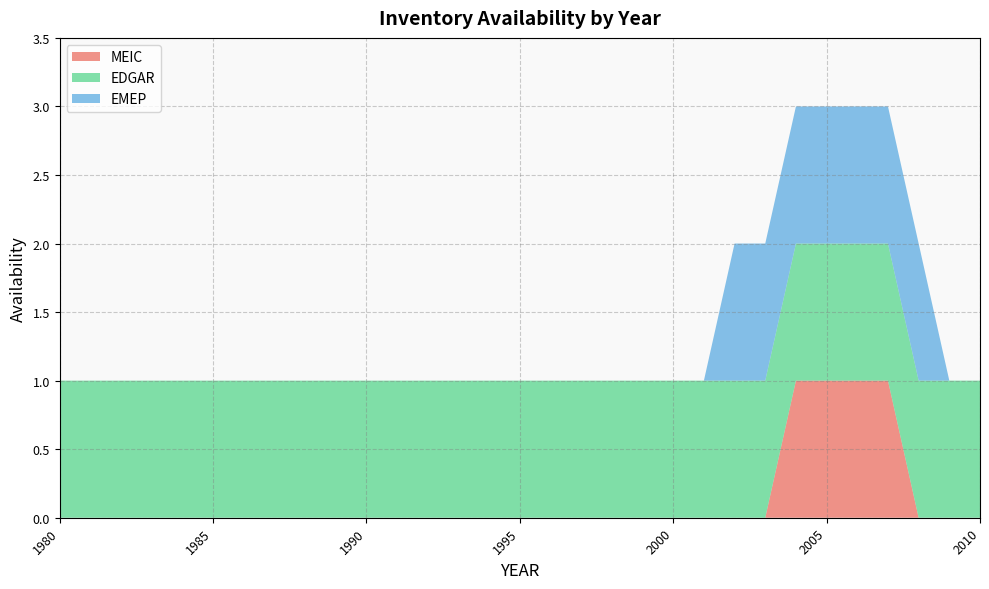

Reading left to right, transcribe all the data shown in this chart.

MEIC: 1980=0	1981=0	1982=0	1983=0	1984=0	1985=0	1986=0	1987=0	1988=0	1989=0	1990=0	1991=0	1992=0	1993=0	1994=0	1995=0	1996=0	1997=0	1998=0	1999=0	2000=0	2001=0	2002=0	2003=0	2004=1	2005=1	2006=1	2007=1	2008=0	2009=0	2010=0
EDGAR: 1980=1	1981=1	1982=1	1983=1	1984=1	1985=1	1986=1	1987=1	1988=1	1989=1	1990=1	1991=1	1992=1	1993=1	1994=1	1995=1	1996=1	1997=1	1998=1	1999=1	2000=1	2001=1	2002=1	2003=1	2004=1	2005=1	2006=1	2007=1	2008=1	2009=1	2010=1
EMEP: 1980=0	1981=0	1982=0	1983=0	1984=0	1985=0	1986=0	1987=0	1988=0	1989=0	1990=0	1991=0	1992=0	1993=0	1994=0	1995=0	1996=0	1997=0	1998=0	1999=0	2000=0	2001=0	2002=1	2003=1	2004=1	2005=1	2006=1	2007=1	2008=1	2009=0	2010=0